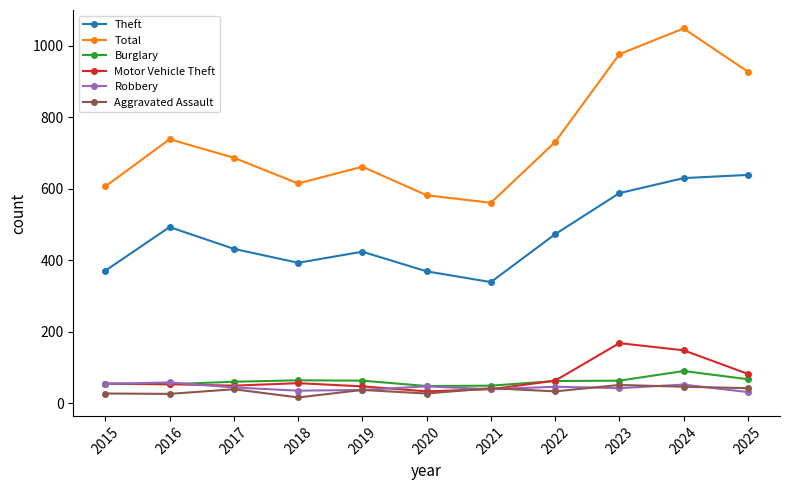

In Aggravated Assault, how many points are lower than both neighbors (excluding endpoints)?

4